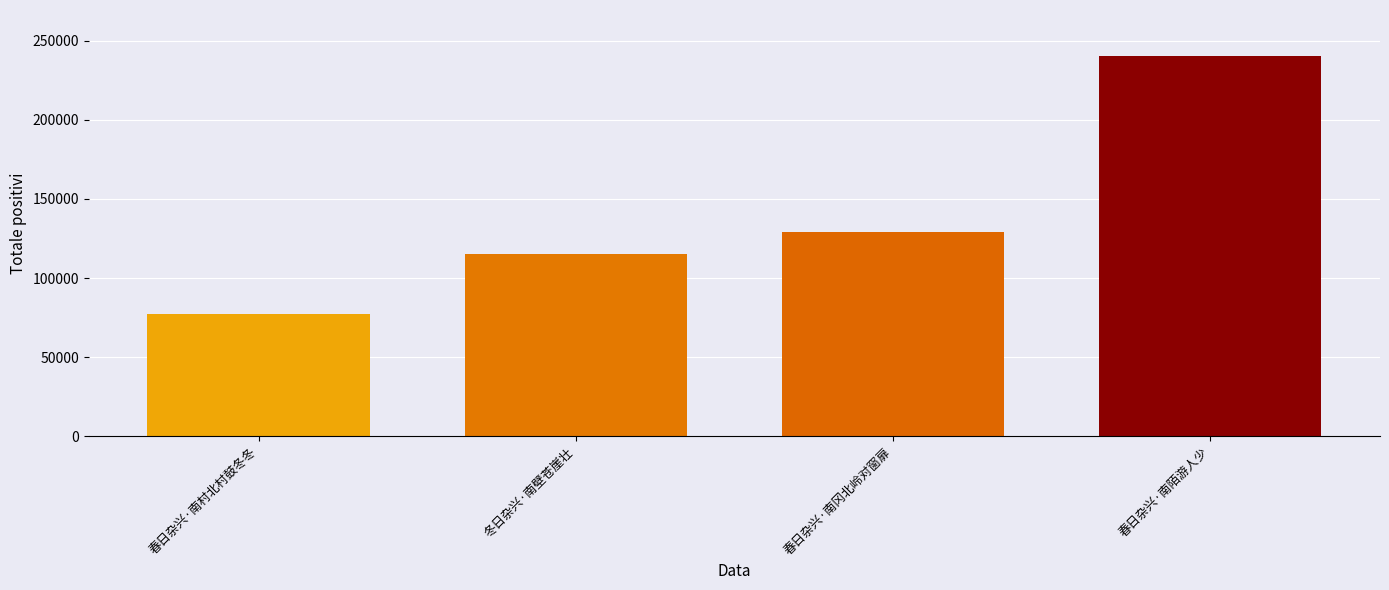

What is the average value?

140546